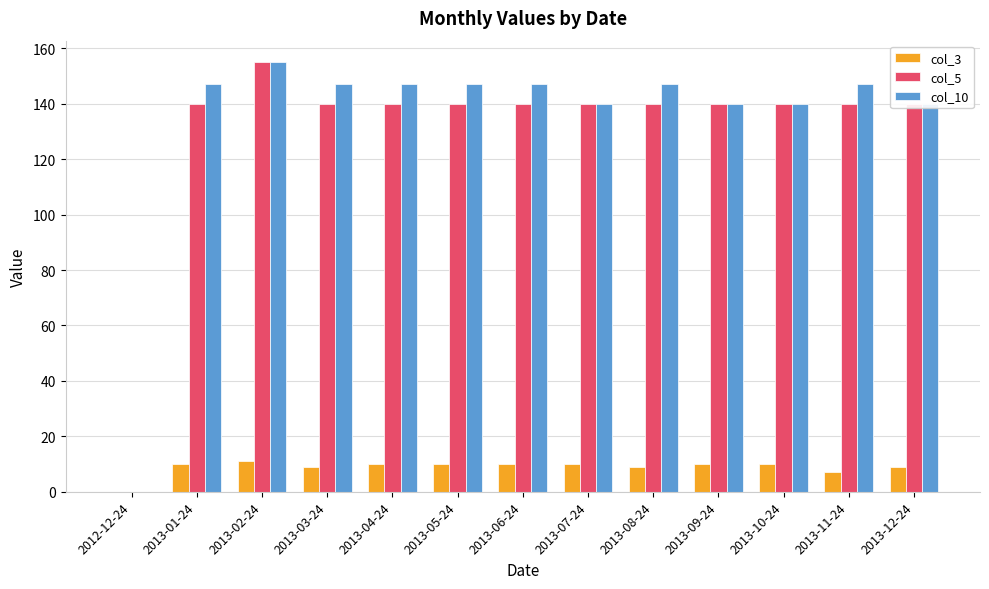

What is the total value across all series at 2013-03-24?

296